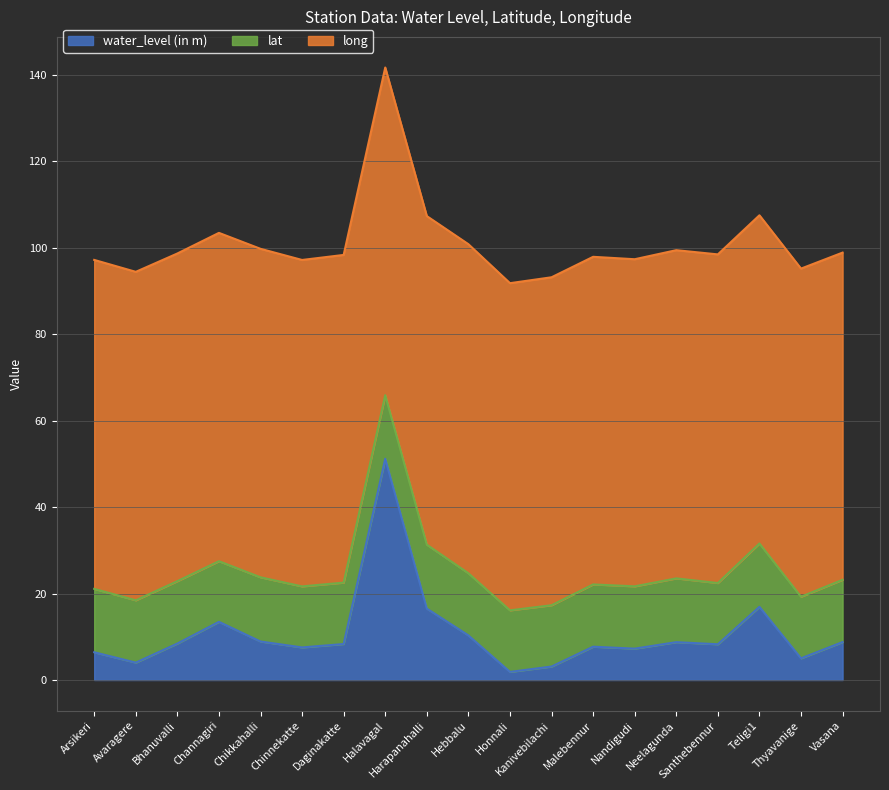

Which series has the largest range (max minus min)?

water_level (in m)